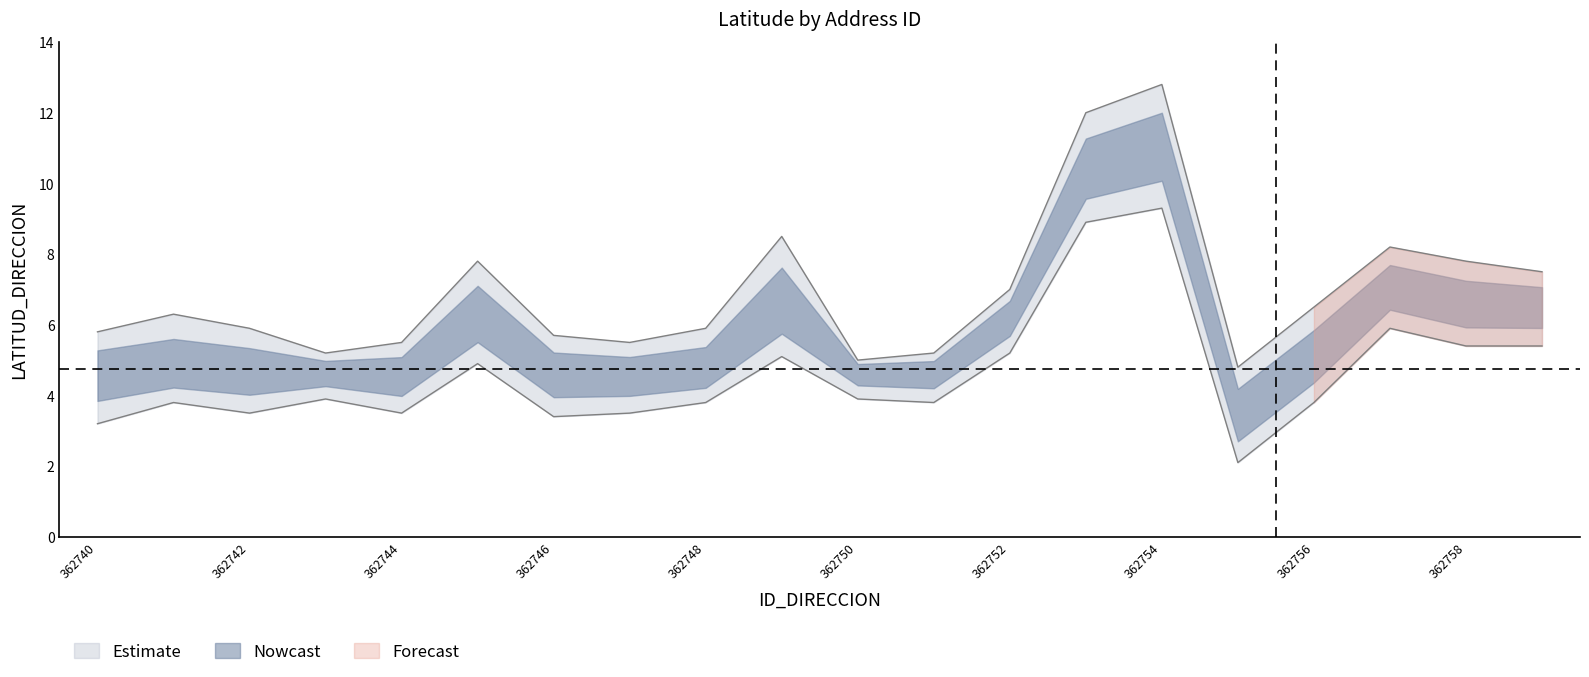

True or false: LATITUD_DIRECCION and upper_bound intersect in this chart.

False